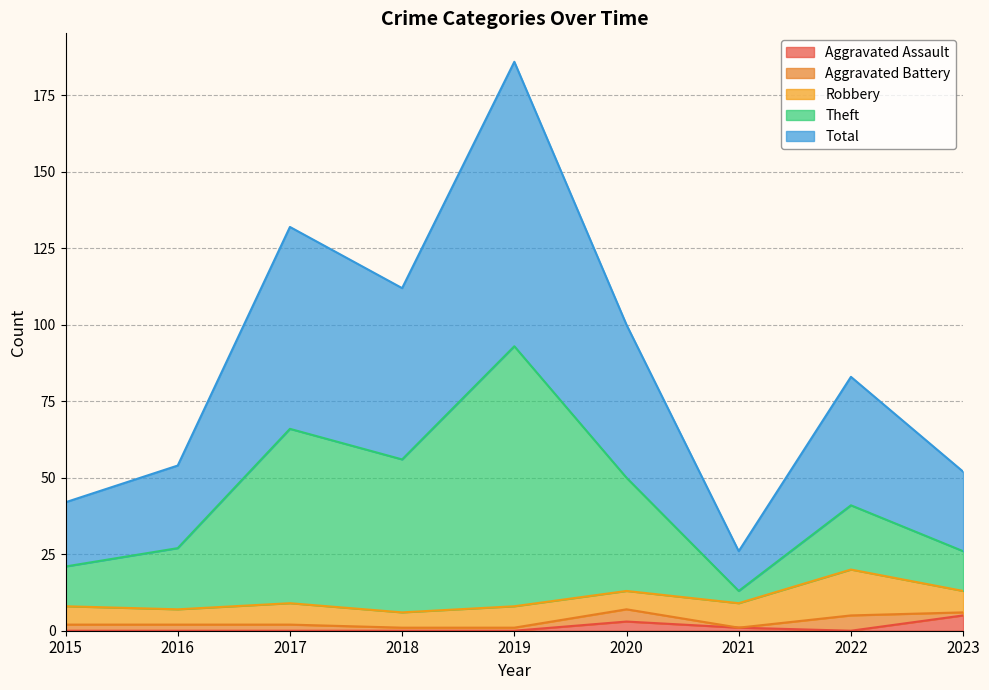

What is the highest value of the Aggravated Assault series?

5